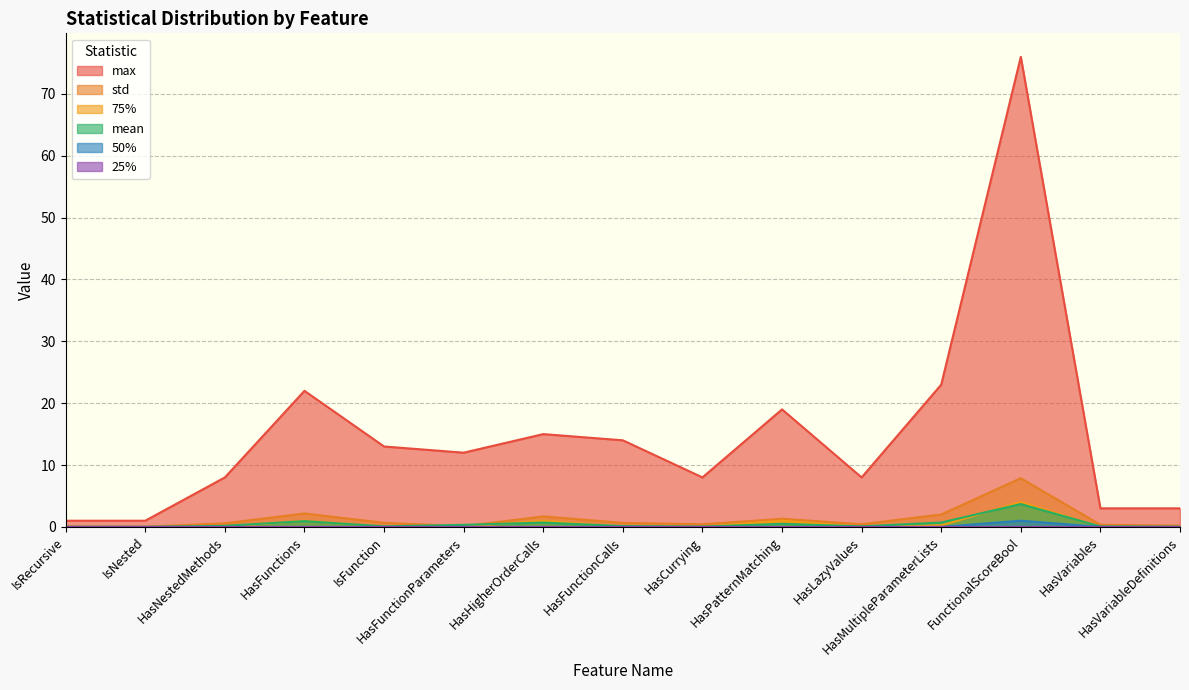

Is the value of 50% at HasPatternMatching greater than the value of max at HasVariableDefinitions?

No